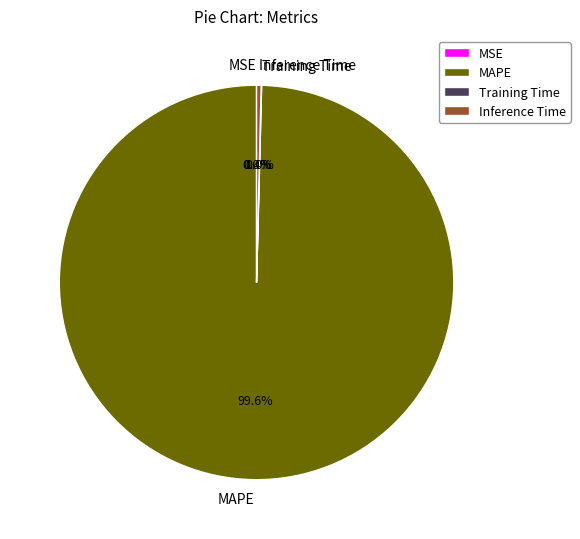

How much of the chart is everything except Inference Time?

99.6%